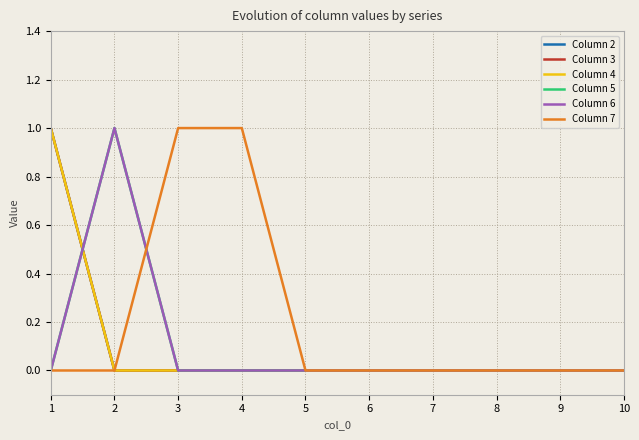

Is the value of Column 7 at 9 greater than the value of Column 3 at 5?

No